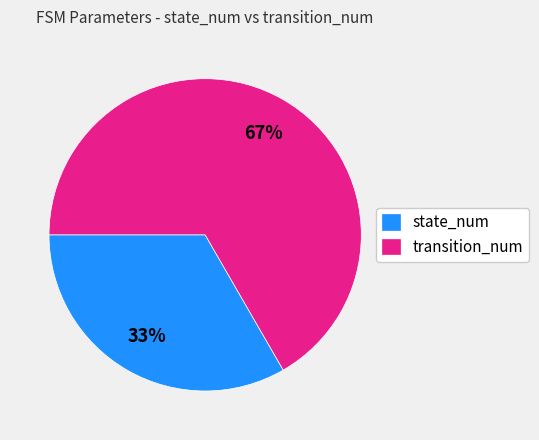

Combined, do state_num and transition_num account for over 50%?

Yes